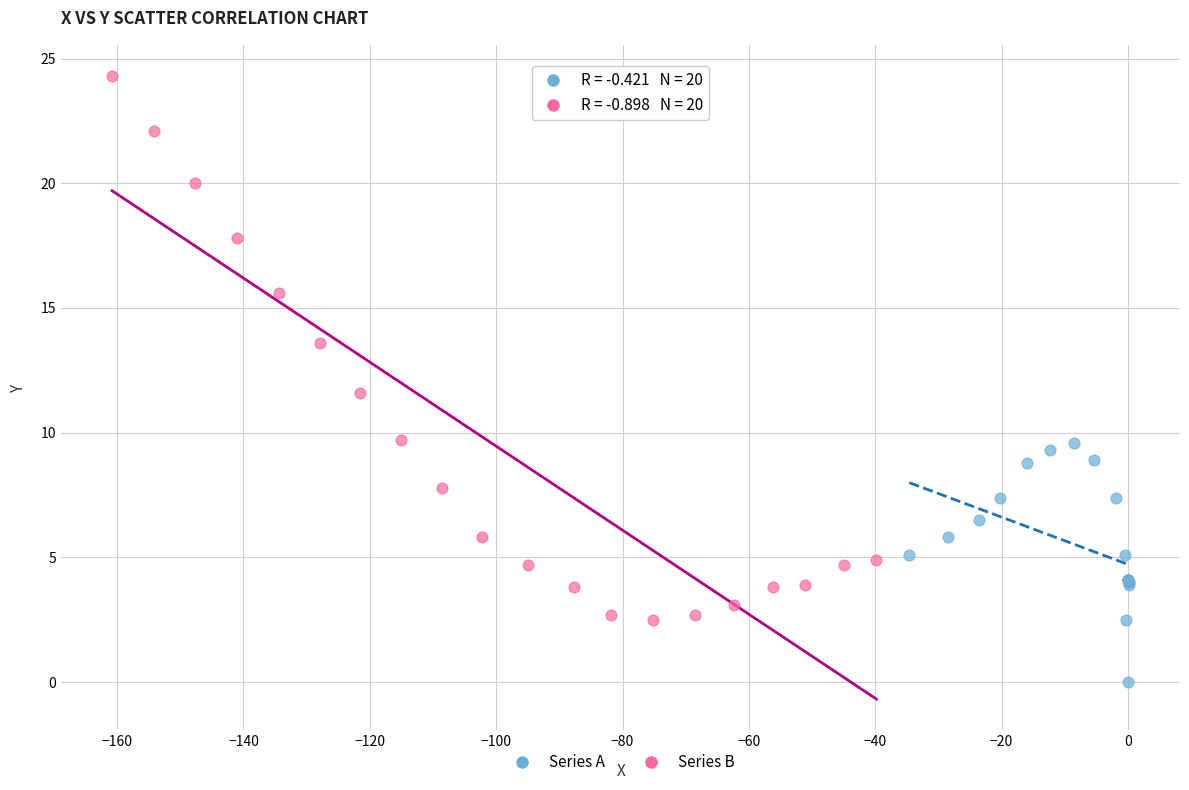

Which series contains the lowest Y value?

Series A